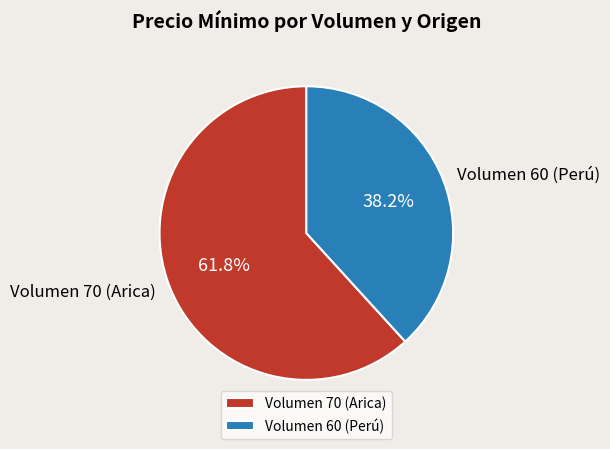

What is the total percentage of Volumen 70 (Arica) and Volumen 60 (Perú)?

100.0%